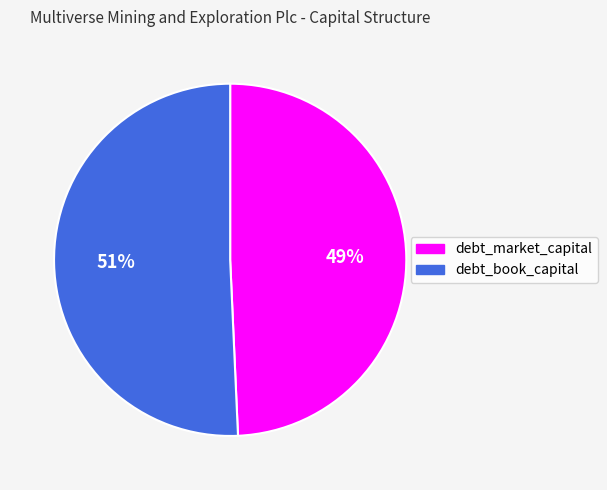

Between debt_market_capital and debt_book_capital, which is larger?

debt_book_capital